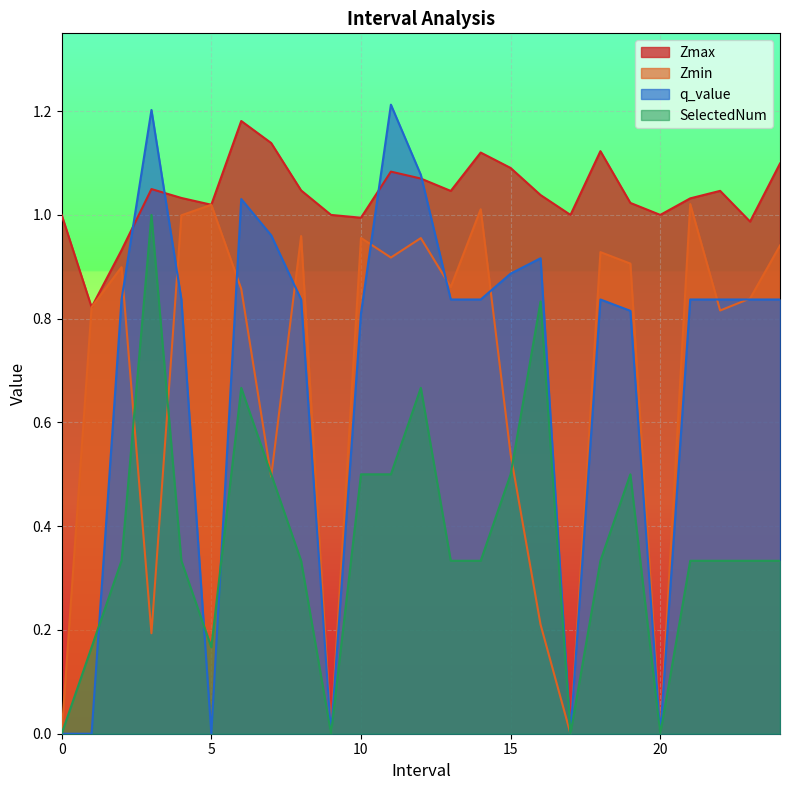

At which category does SelectedNum reach its first local peak?

3.0